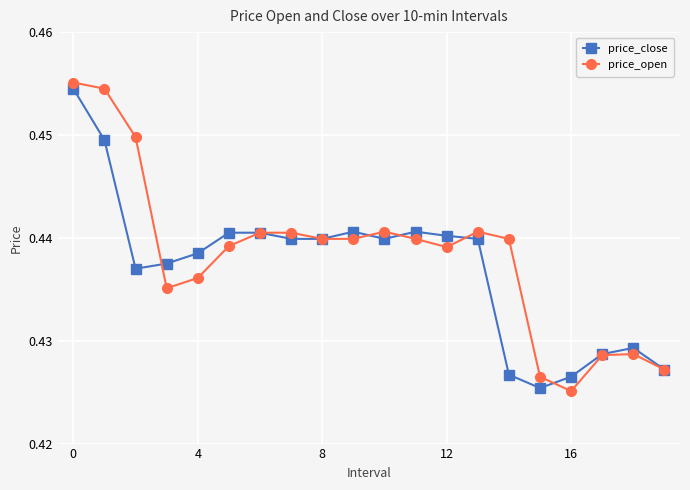

Count the price_open values in the range 0 to 1.

20